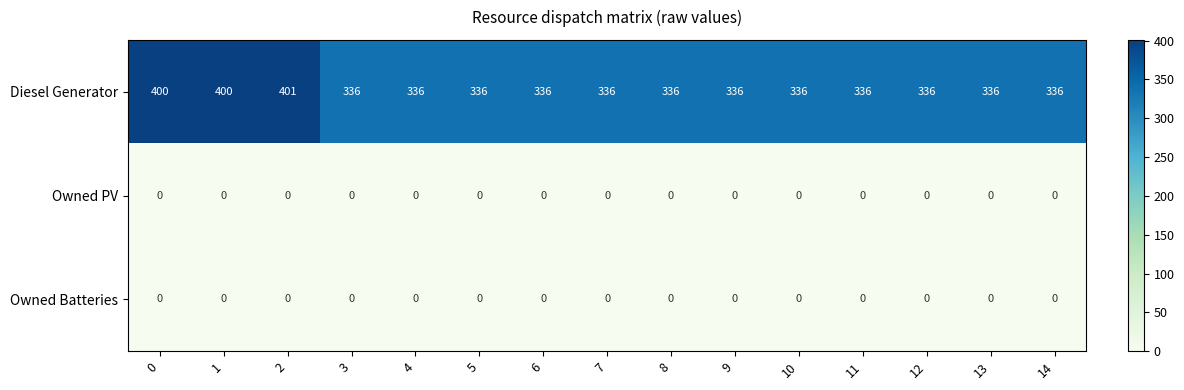

Which category has the highest value across all series?

2